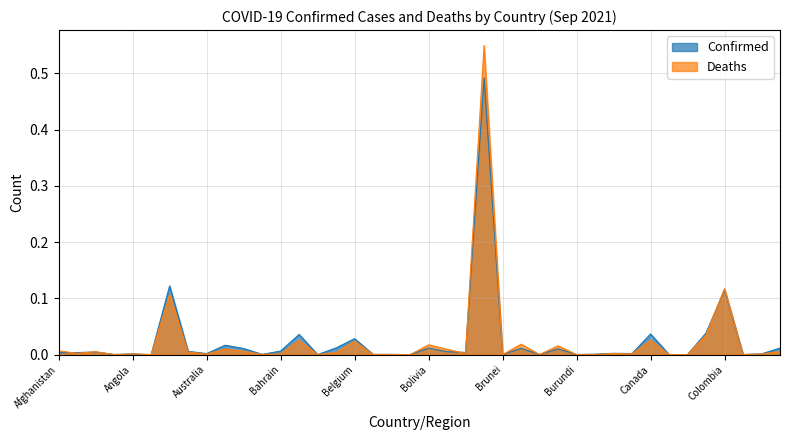

At how many categories does at least one series exceed 0?

40